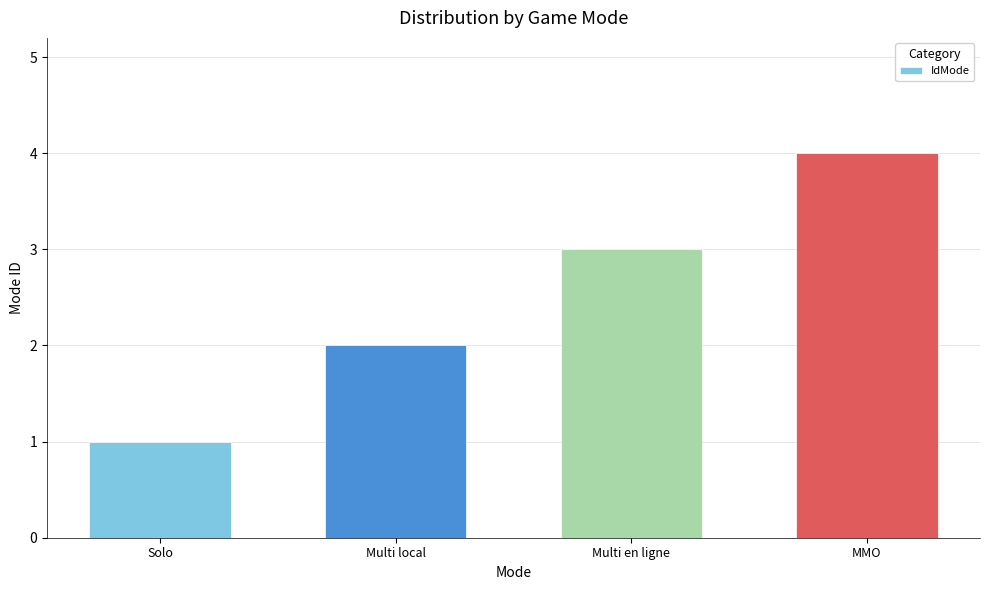

Read the value at Multi en ligne.

3